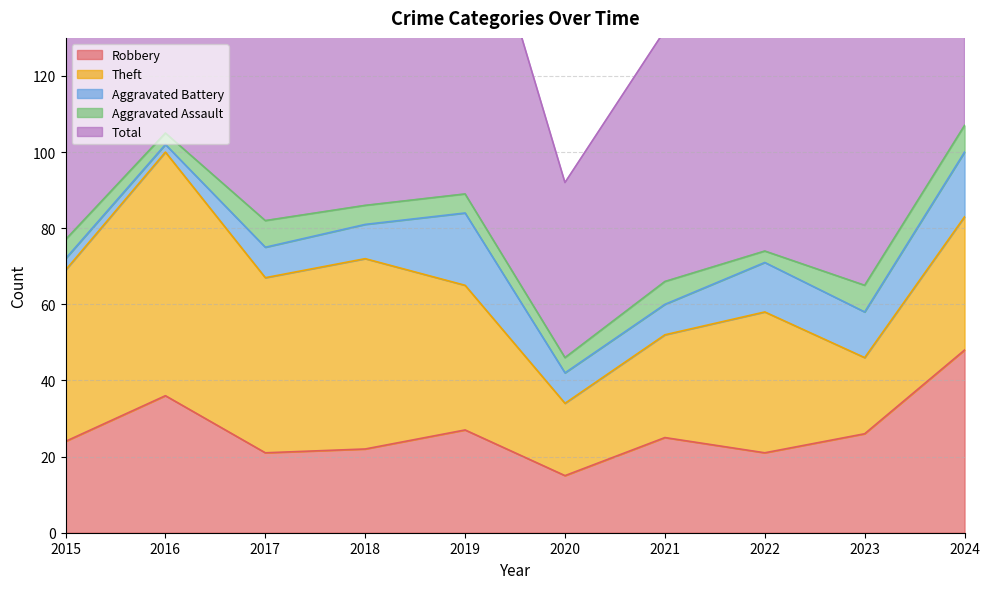

Reading left to right, list all the values displayed in this chart.

Robbery: 24	36	21	22	27	15	25	21	26	48
Theft: 45	64	46	50	38	19	27	37	20	35
Aggravated Battery: 3	2	8	9	19	8	8	13	12	17
Aggravated Assault: 5	3	7	5	5	4	6	3	7	7
Total: 77	105	82	88	91	46	66	76	66	108